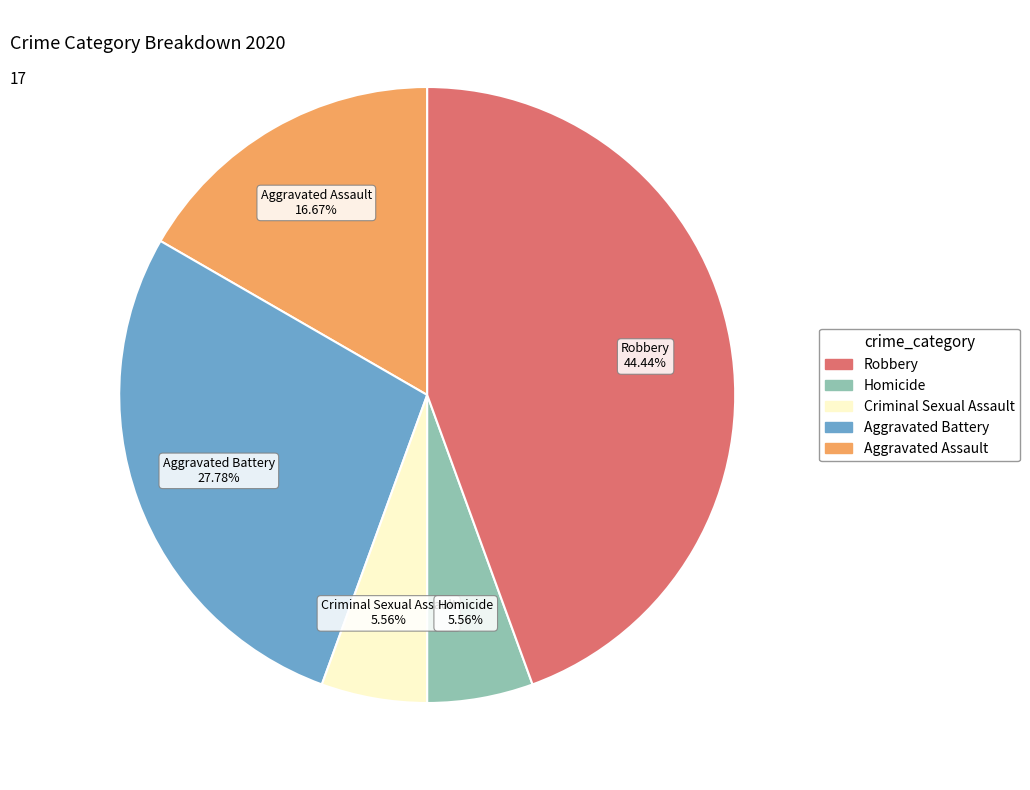

Approximately how many times larger is the value at Aggravated Assault compared to Criminal Sexual Assault?

3.0